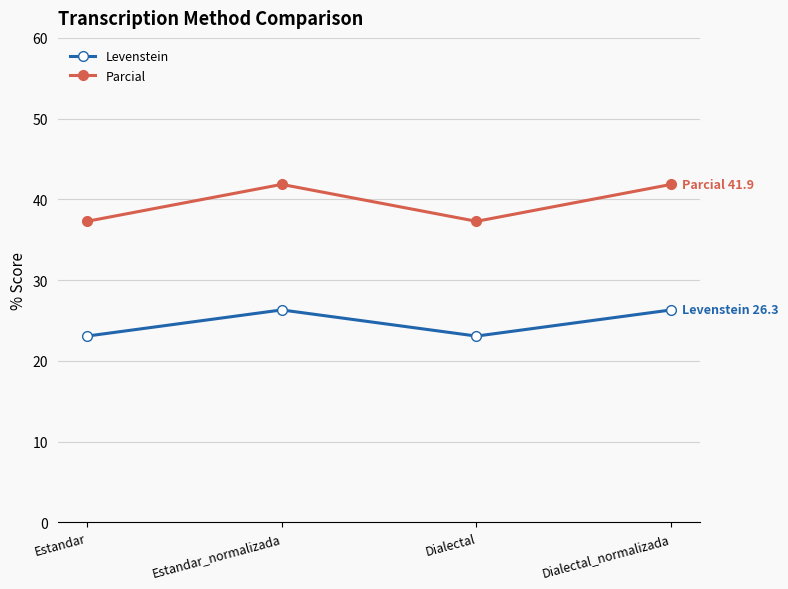

At how many categories does at least one series exceed 25?

4